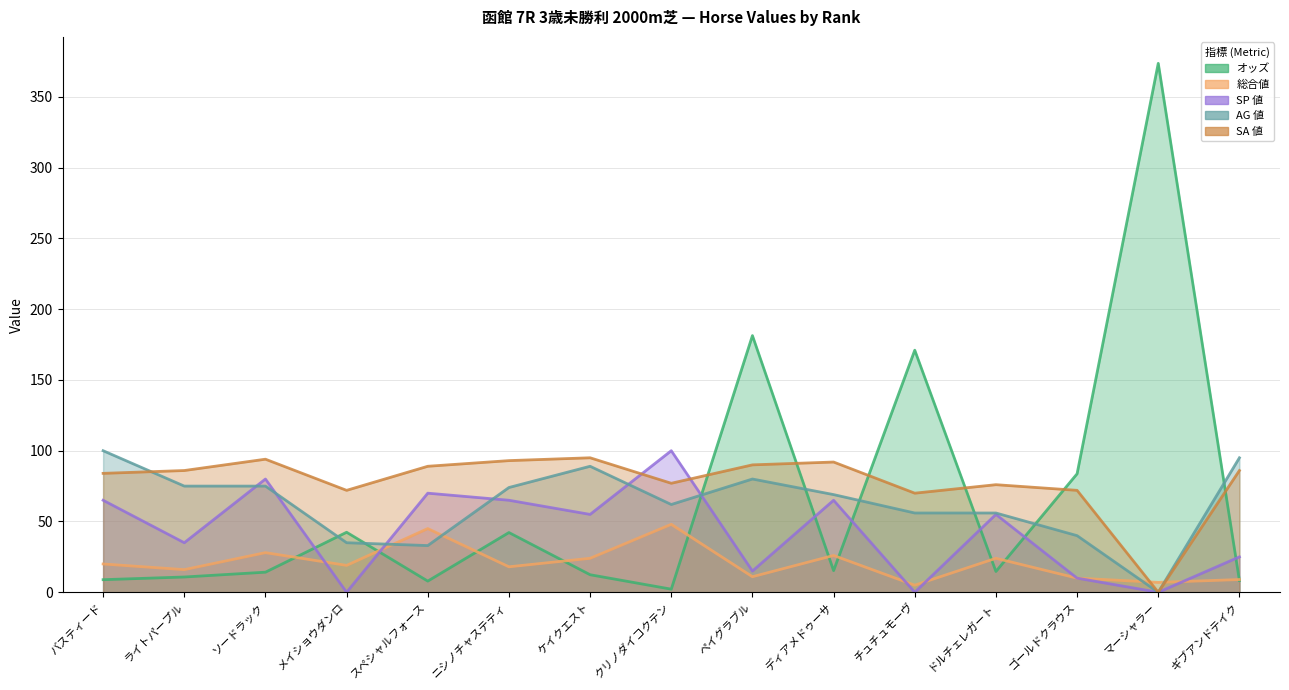

What is the label of the 12th point from the right?

メイショウダンロ